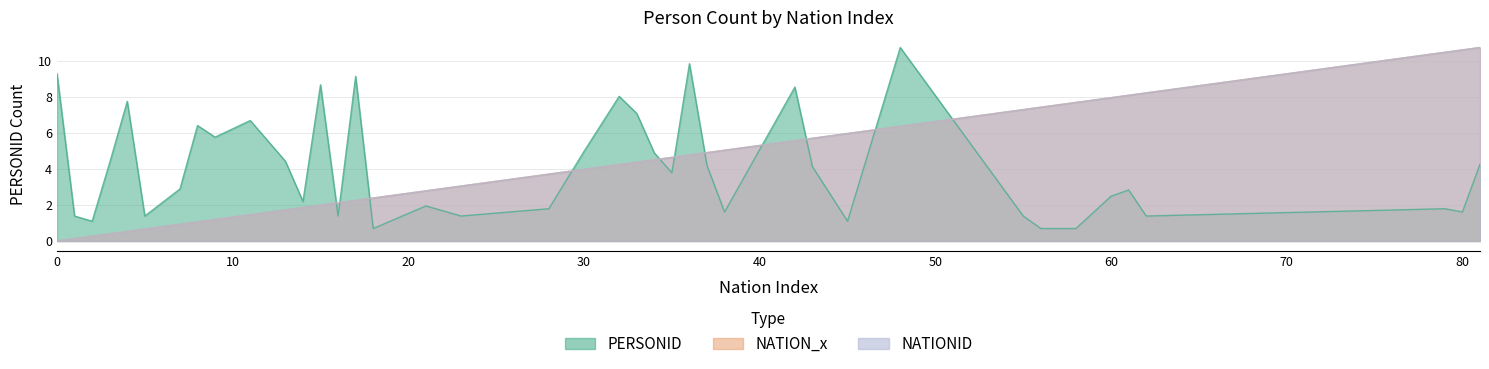

True or false: NATION_x and NATIONID cross at least once.

False